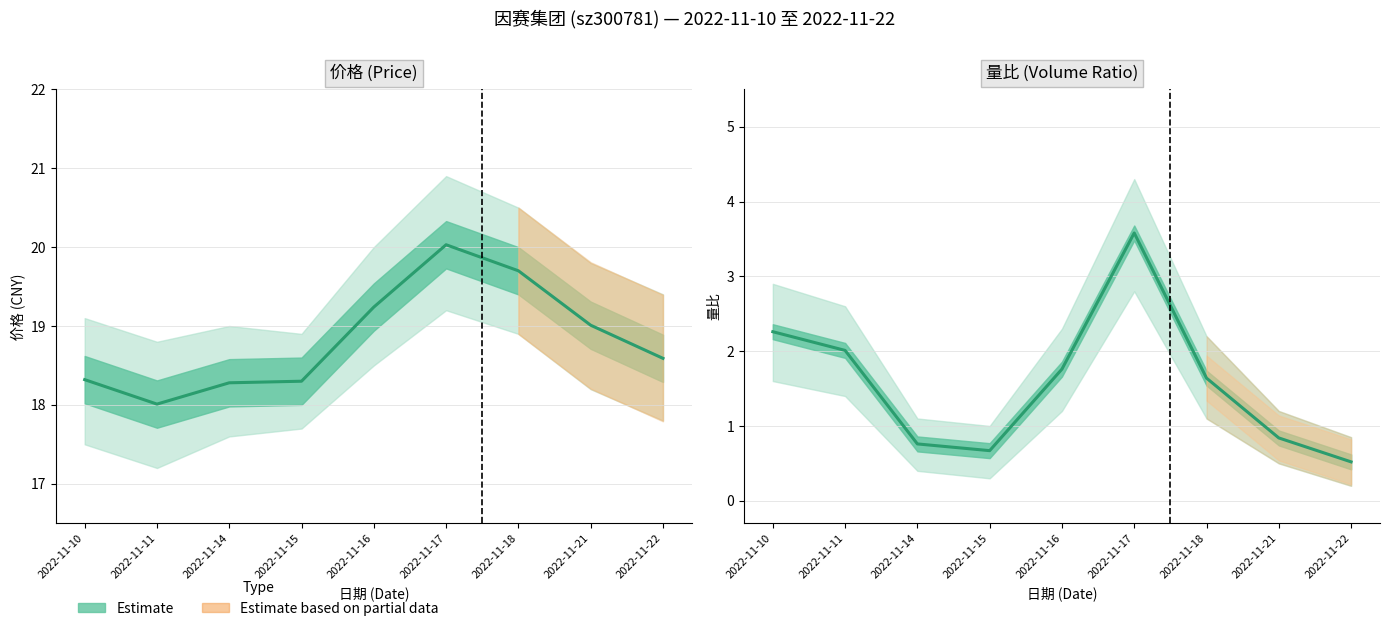

Is this an area chart (filled region under the line)?

No